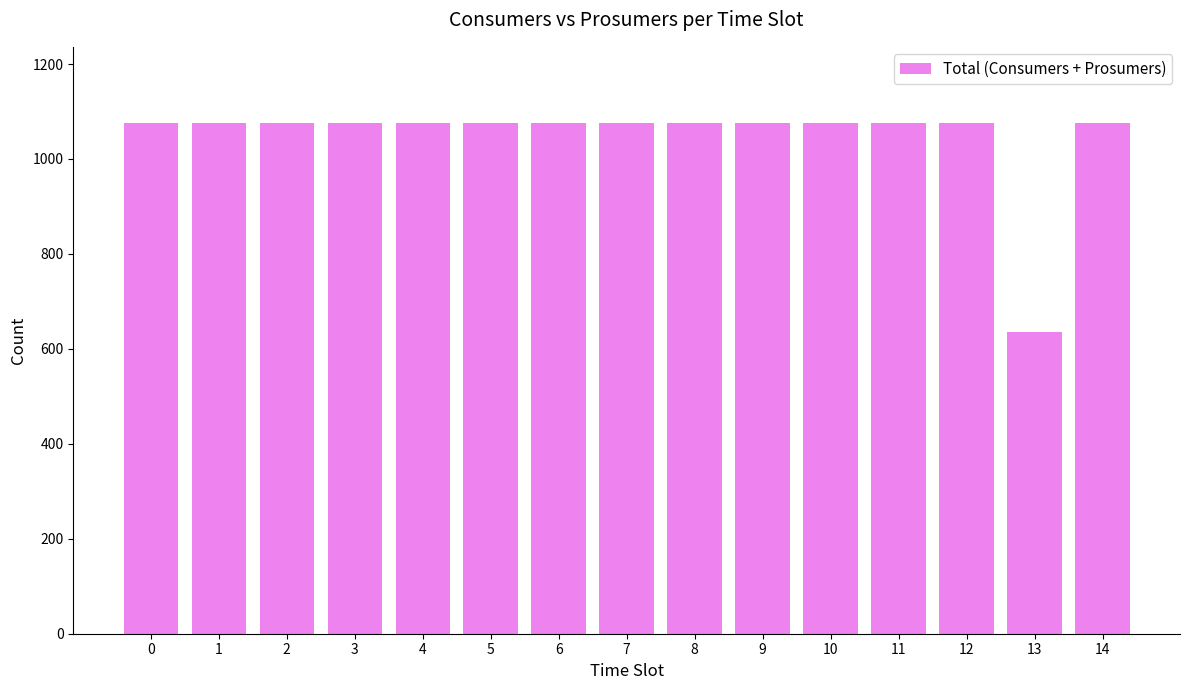

Reading right to left, transcribe all the data shown in this chart.

1075	635	1075	1075	1075	1075	1075	1075	1075	1075	1075	1075	1075	1075	1075